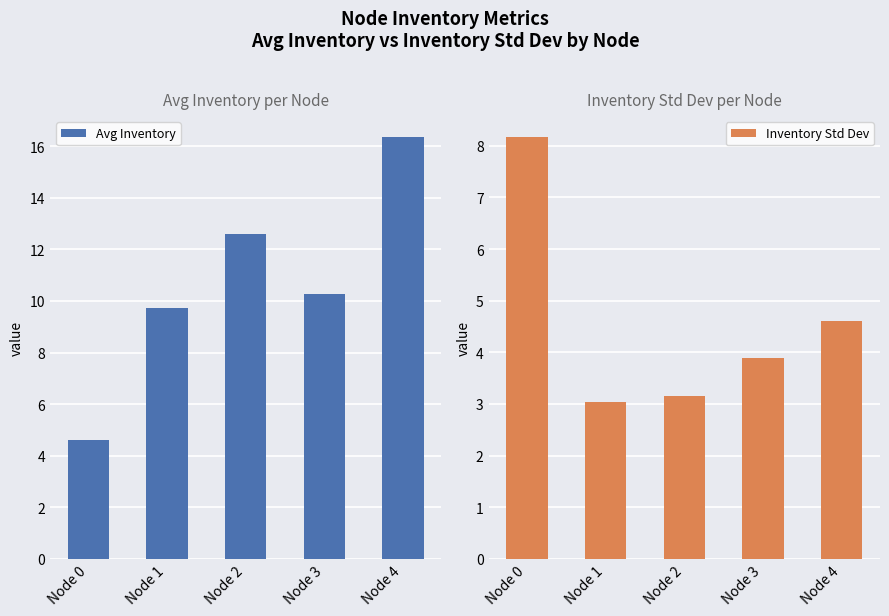

What is the sum of the Avg Inventory values at Node 3 and Node 1?

20.0